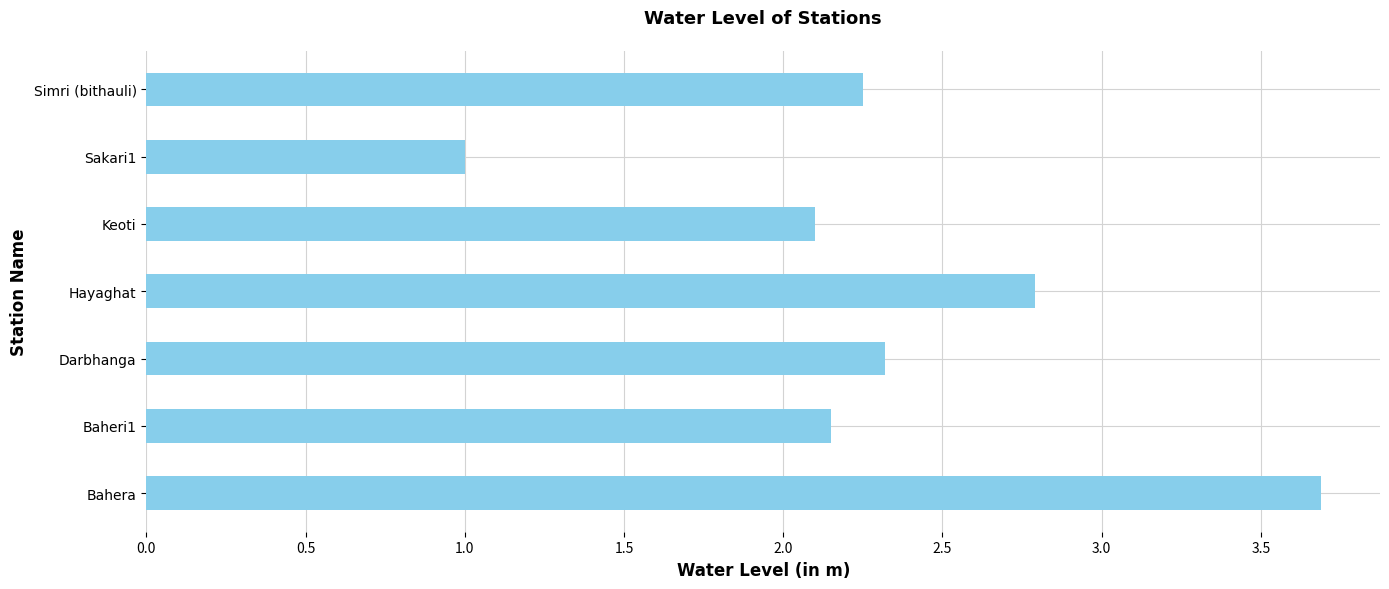

Rank the categories by value from lowest to highest.

Sakari1, Keoti, Baheri1, Simri (bithauli), Darbhanga, Hayaghat, Bahera